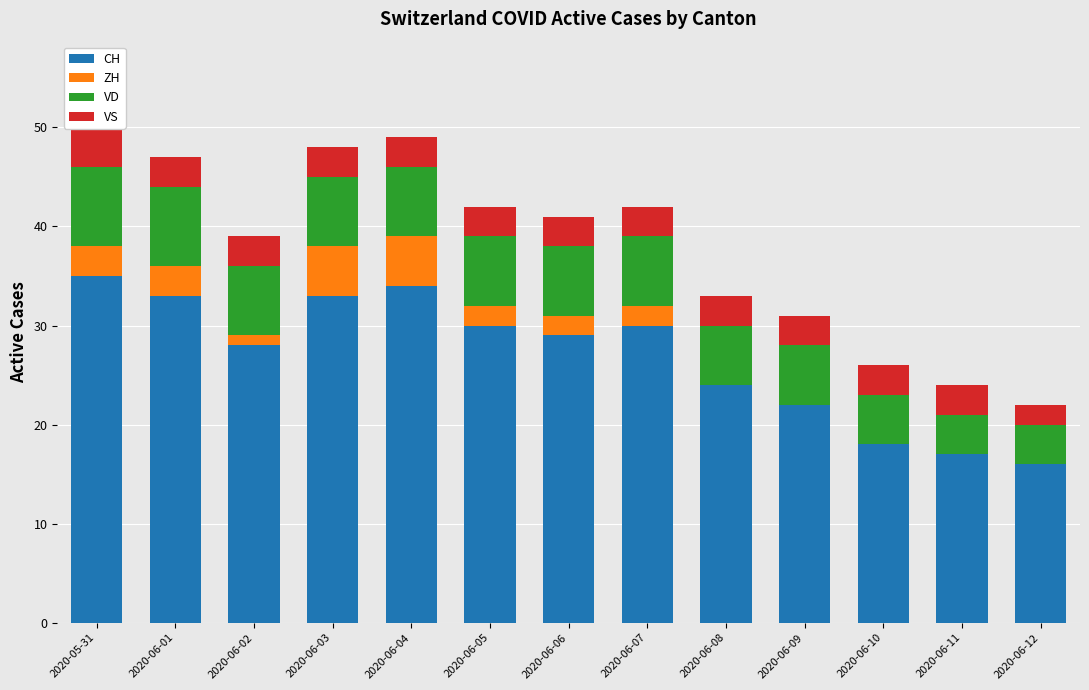

Does the chart contain any negative values?

No